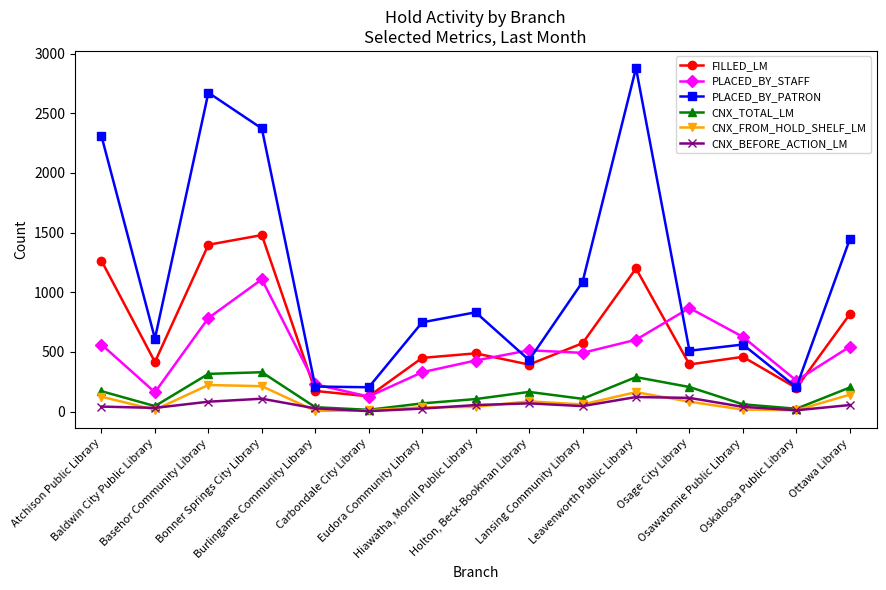

Where does the PLACED_BY_STAFF series first go above 514?

Atchison Public Library